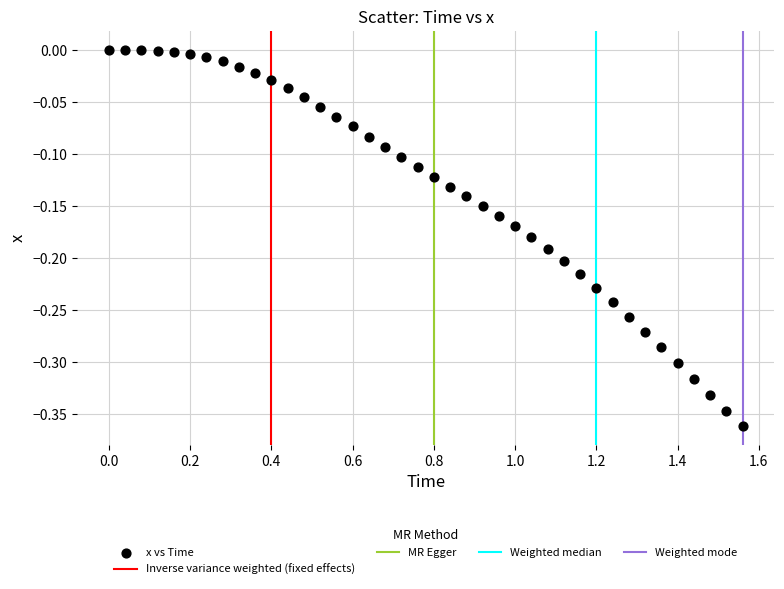

What is the range of X values (max minus min)?

1.6